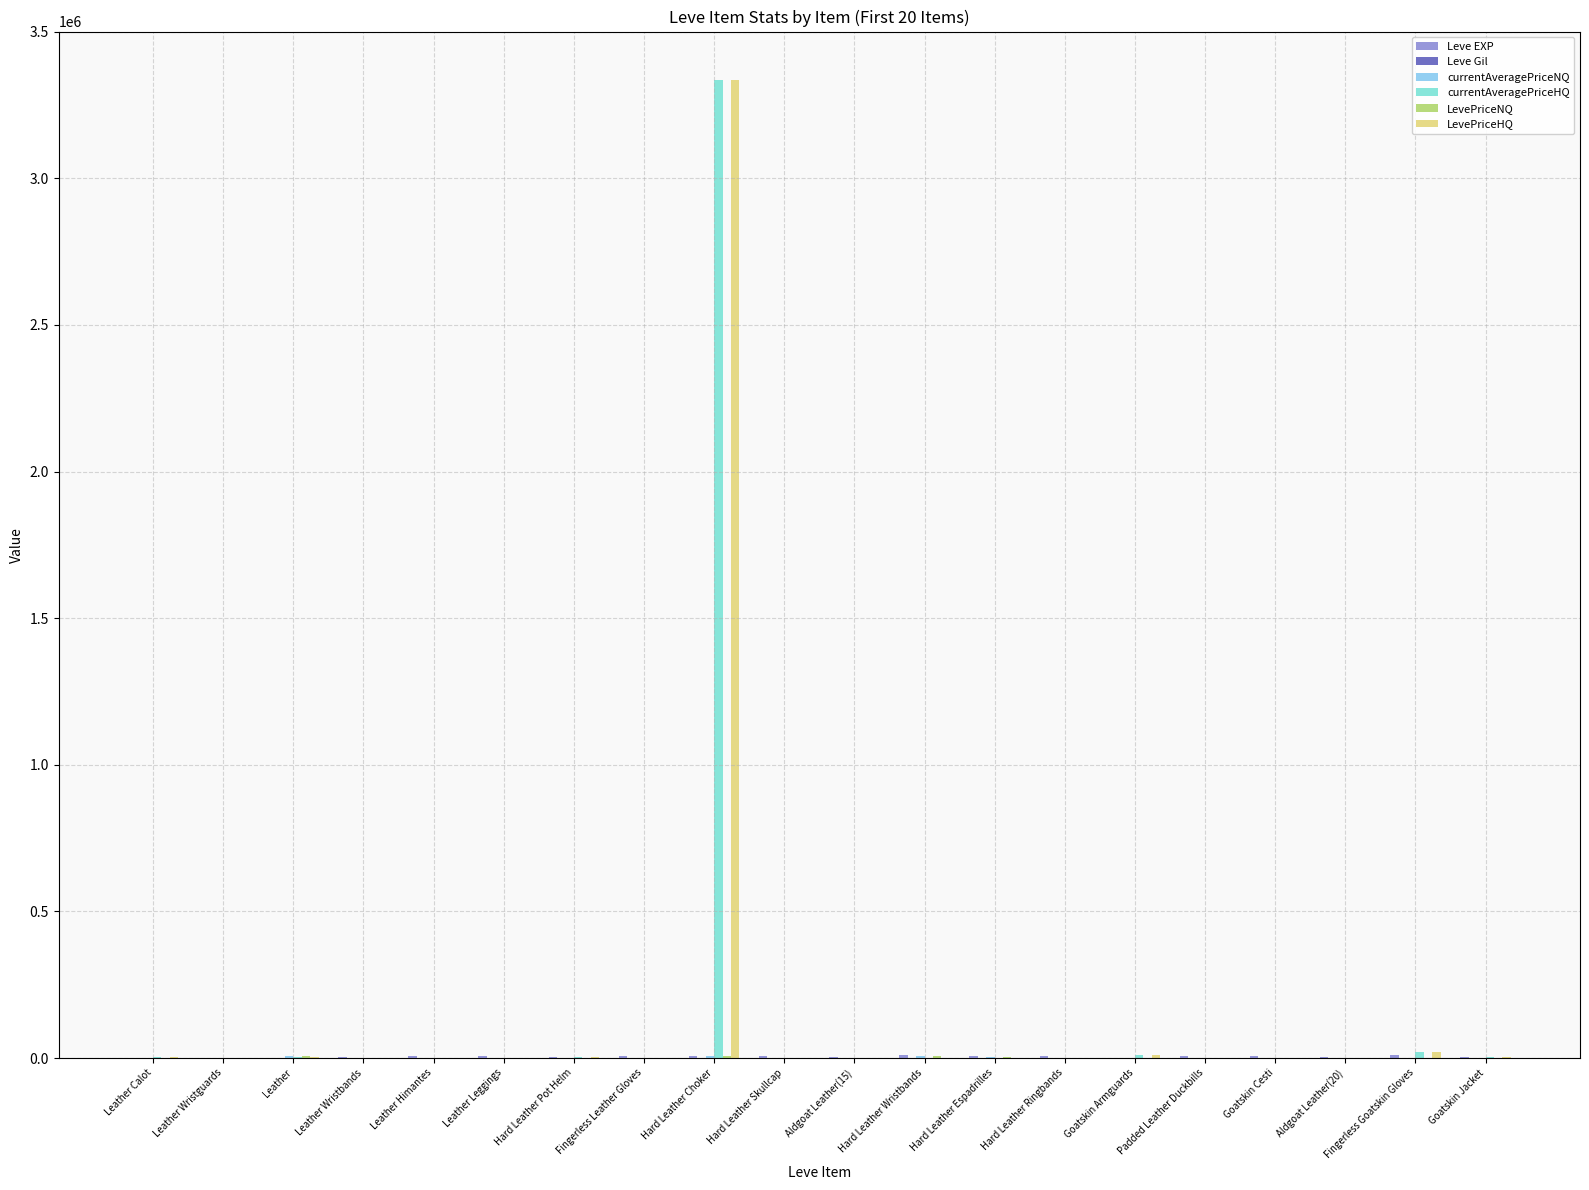

At which category is the sum across all series the highest?

Hard Leather Choker